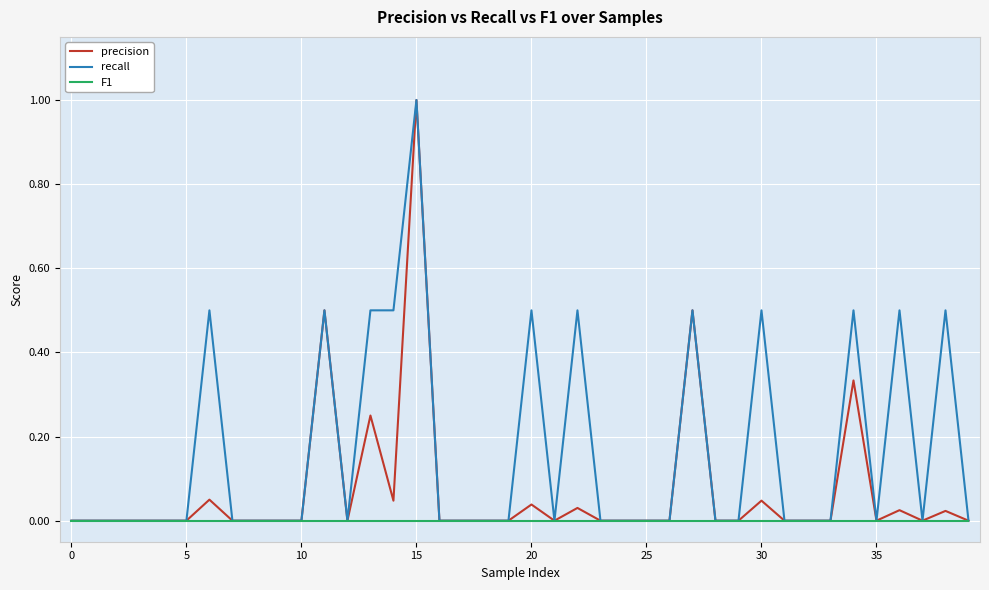

What is the difference between the maximum and minimum values in the recall series?

1.0